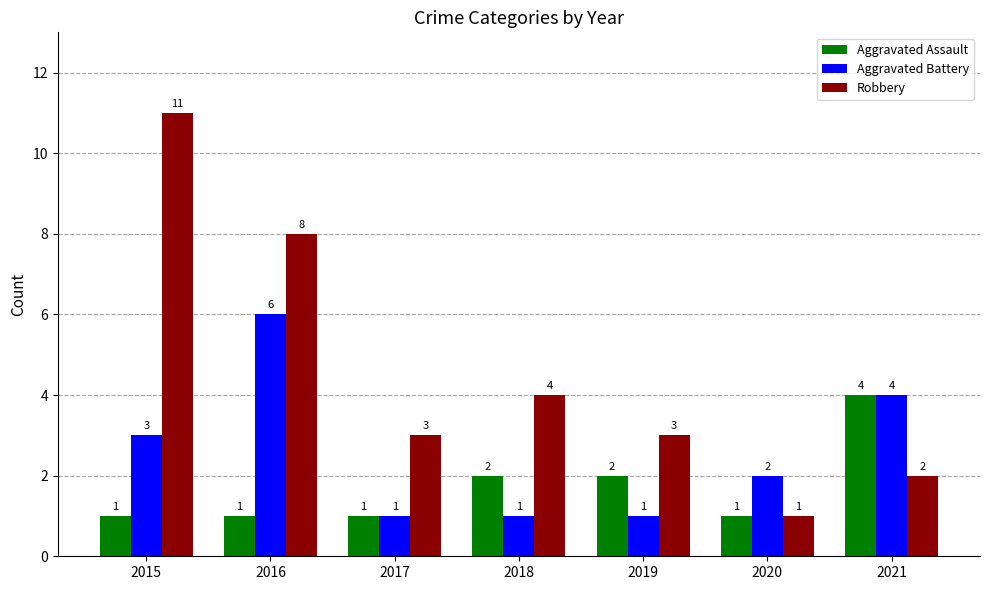

What is the spread (max minus min) of values at 2018?

3